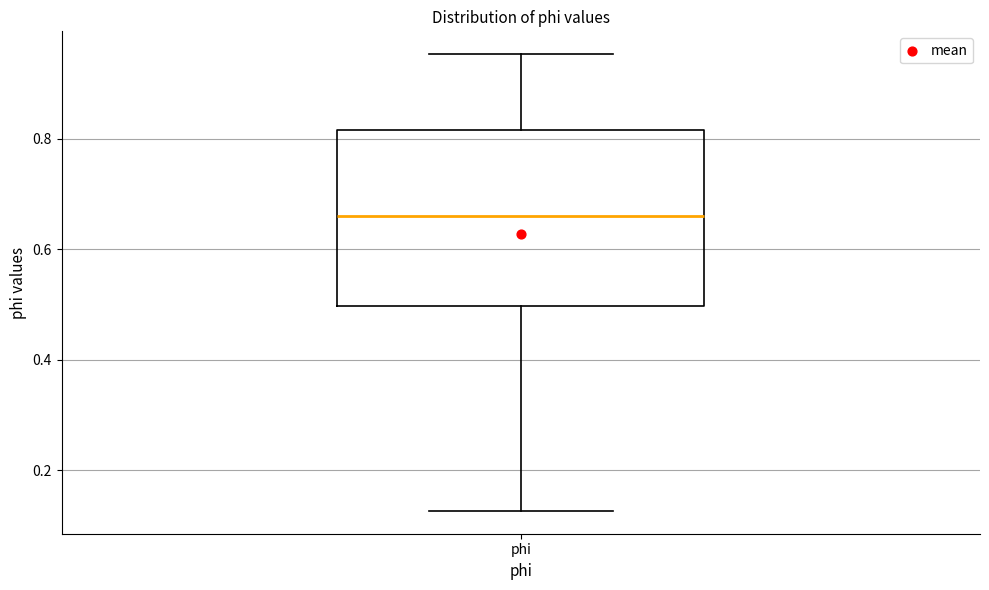

Where is the upper edge of the box for phi on the y-axis? The values are not printed on the chart, so give them approximately, as read against the axis.

0.82